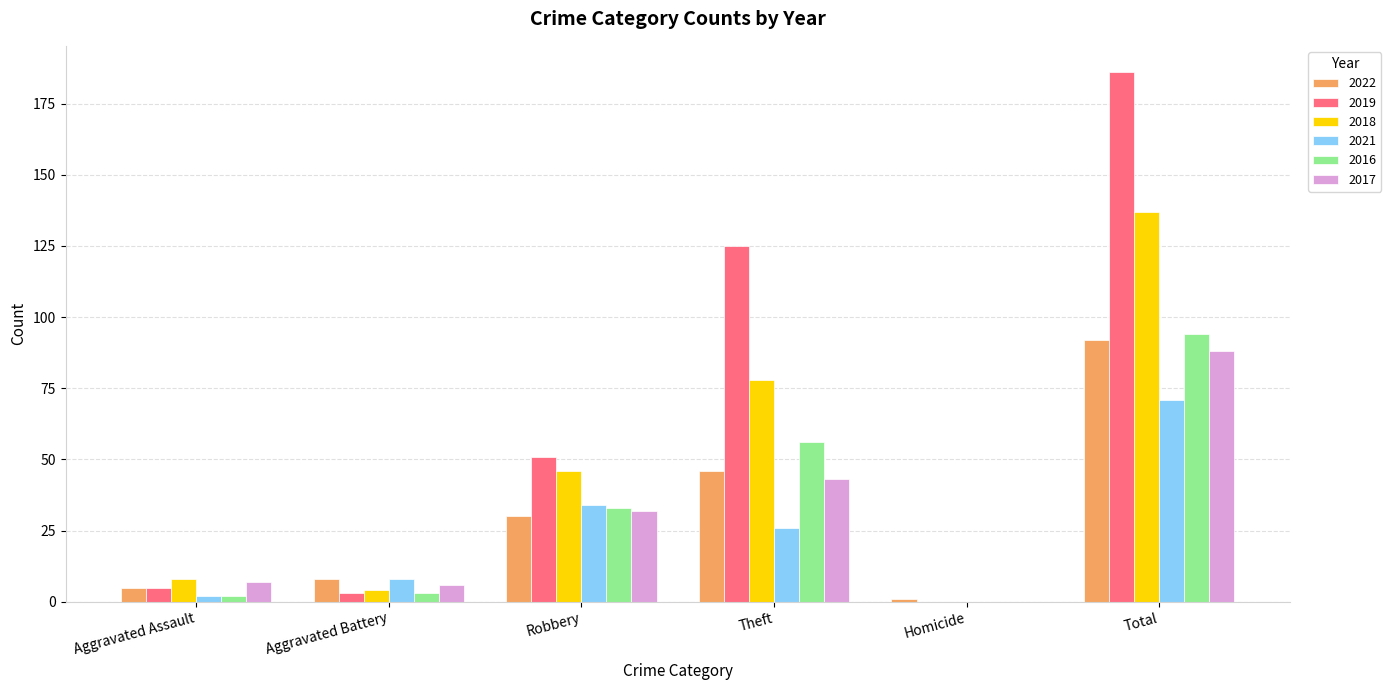

What is the sum of the 2019 values at Theft and Total?

311